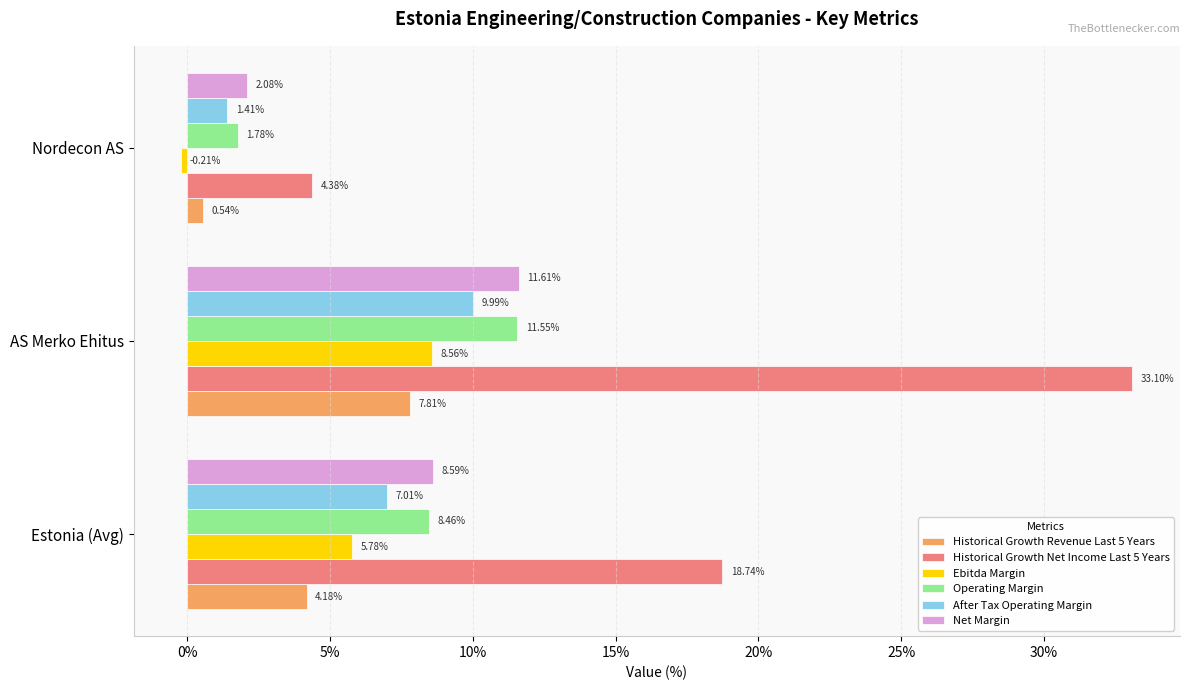

Which label corresponds to the largest value in the chart?

AS Merko Ehitus